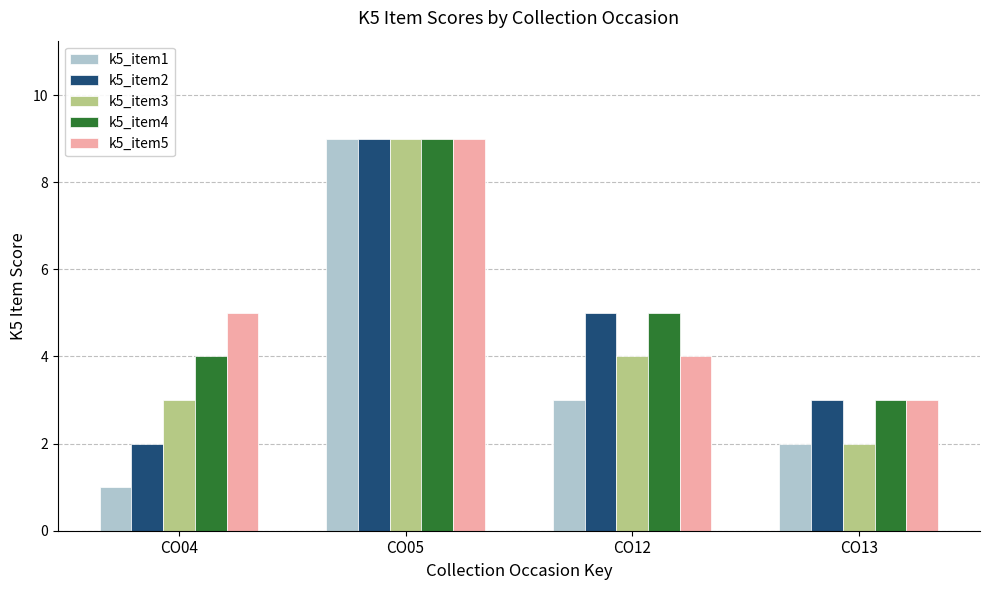

Reading right to left, what are all the values shown in this chart?

k5_item1: 2	3	9	1
k5_item2: 3	5	9	2
k5_item3: 2	4	9	3
k5_item4: 3	5	9	4
k5_item5: 3	4	9	5